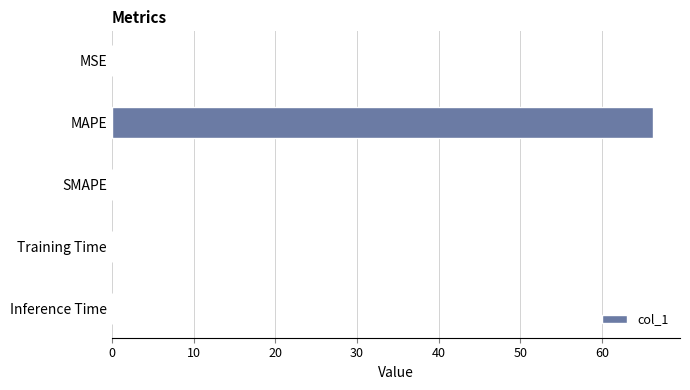

What is the sum of all values?

66.2